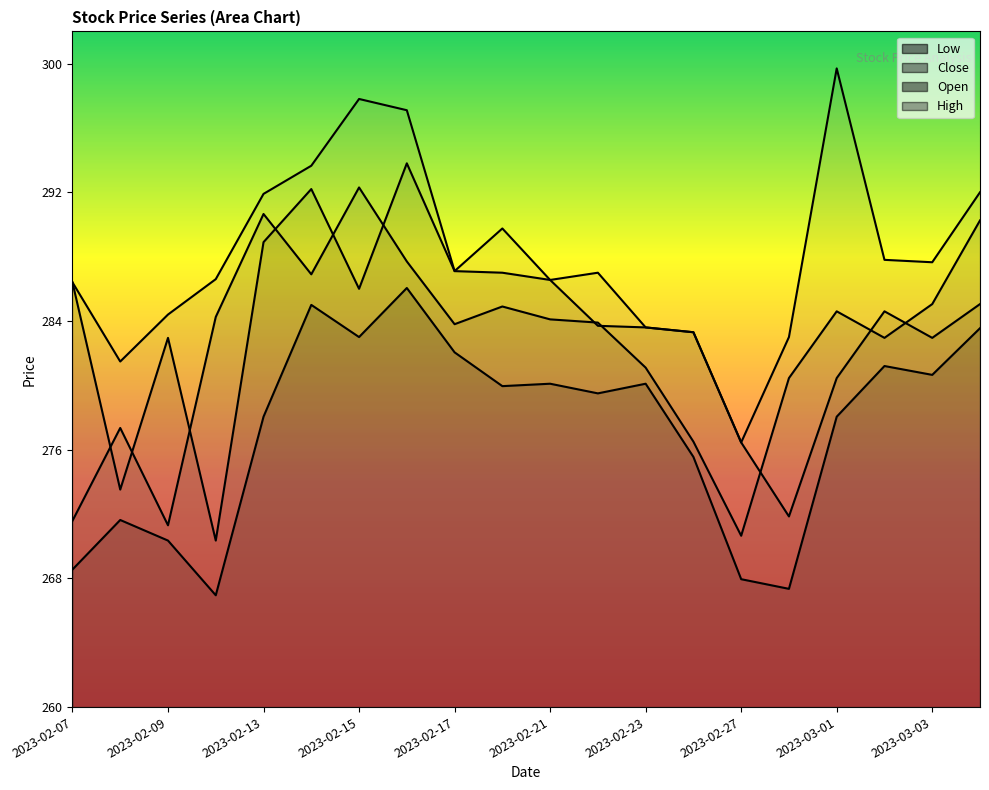

What is the difference between the maximum and minimum values in the Low series?

19.1